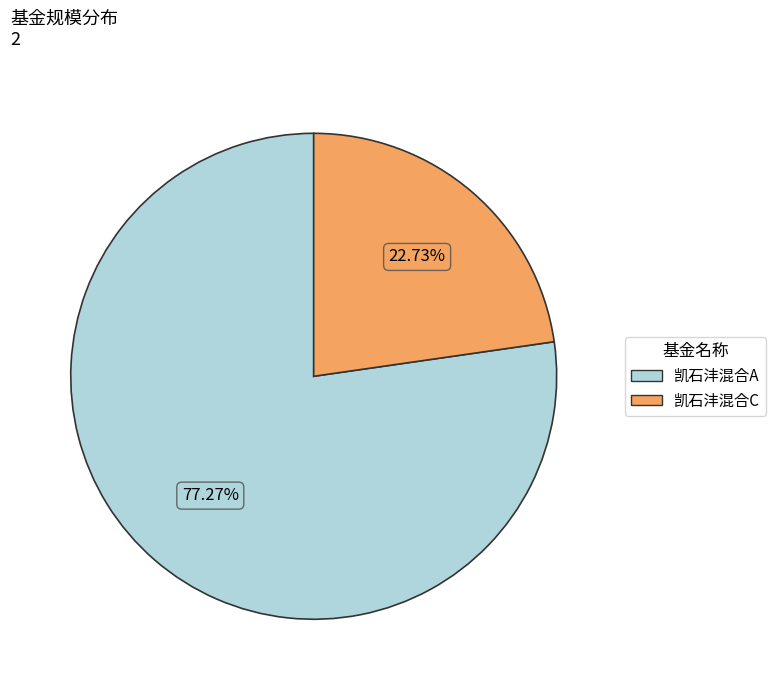

Between 凯石沣混合A and 凯石沣混合C, which is larger?

凯石沣混合A